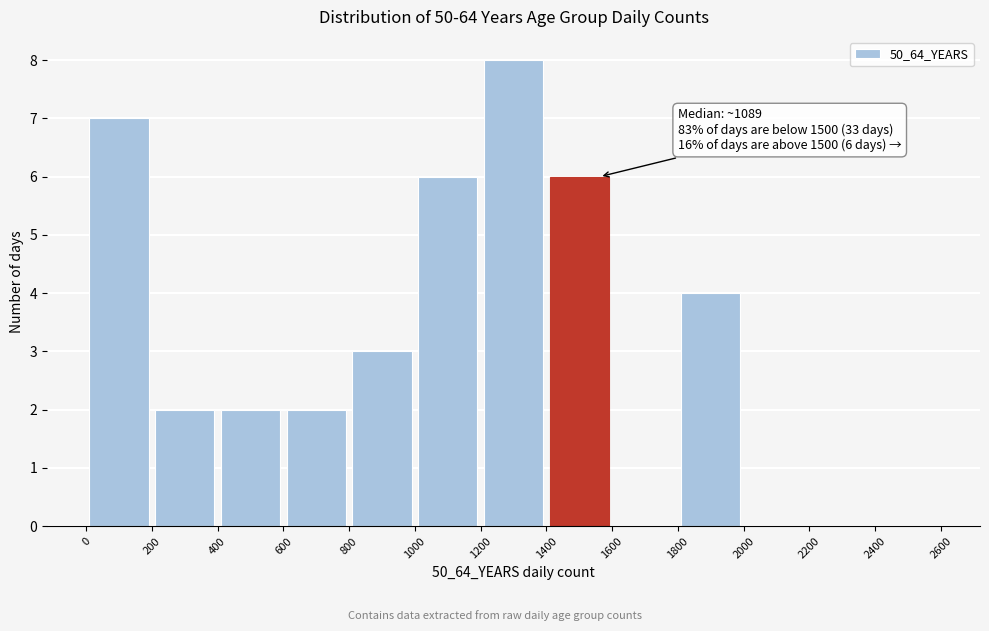

Over which range of the x-axis is the bar tallest?

1200 to 1400